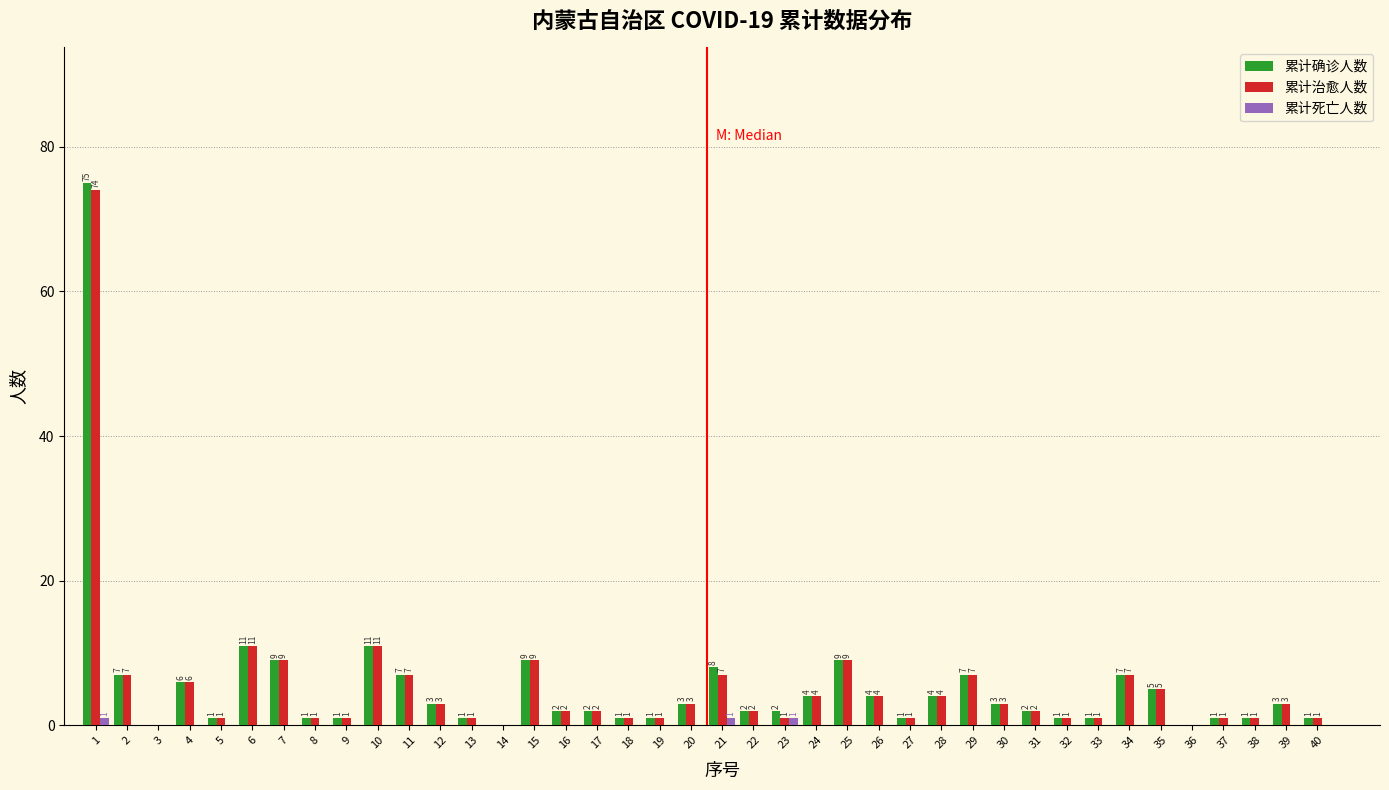

Reading right to left, transcribe all the data shown in this chart.

累计确诊人数: 40=1	39=3	38=1	37=1	36=0	35=5	34=7	33=1	32=1	31=2	30=3	29=7	28=4	27=1	26=4	25=9	24=4	23=2	22=2	21=8	20=3	19=1	18=1	17=2	16=2	15=9	14=0	13=1	12=3	11=7	10=11	9=1	8=1	7=9	6=11	5=1	4=6	3=0	2=7	1=75
累计治愈人数: 40=1	39=3	38=1	37=1	36=0	35=5	34=7	33=1	32=1	31=2	30=3	29=7	28=4	27=1	26=4	25=9	24=4	23=1	22=2	21=7	20=3	19=1	18=1	17=2	16=2	15=9	14=0	13=1	12=3	11=7	10=11	9=1	8=1	7=9	6=11	5=1	4=6	3=0	2=7	1=74
累计死亡人数: 40=0	39=0	38=0	37=0	36=0	35=0	34=0	33=0	32=0	31=0	30=0	29=0	28=0	27=0	26=0	25=0	24=0	23=1	22=0	21=1	20=0	19=0	18=0	17=0	16=0	15=0	14=0	13=0	12=0	11=0	10=0	9=0	8=0	7=0	6=0	5=0	4=0	3=0	2=0	1=1